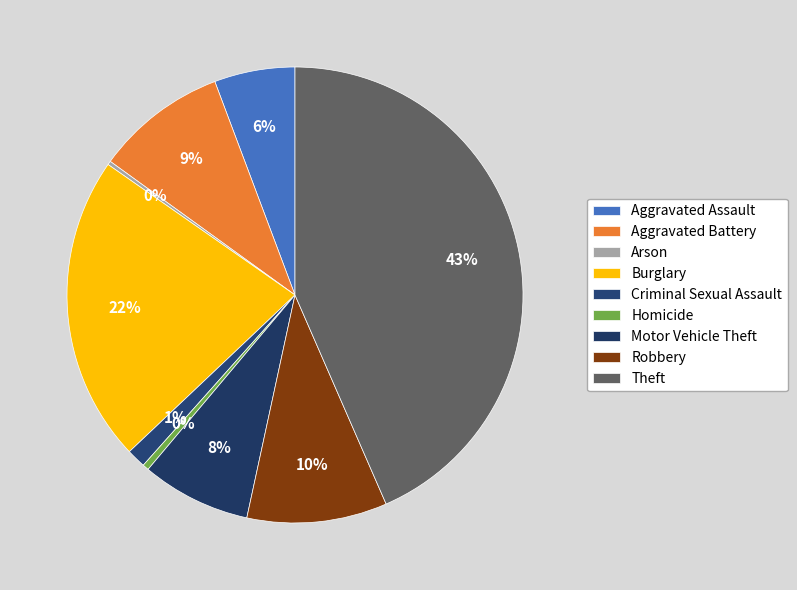

Is the sum of Criminal Sexual Assault and Burglary greater than half?

No